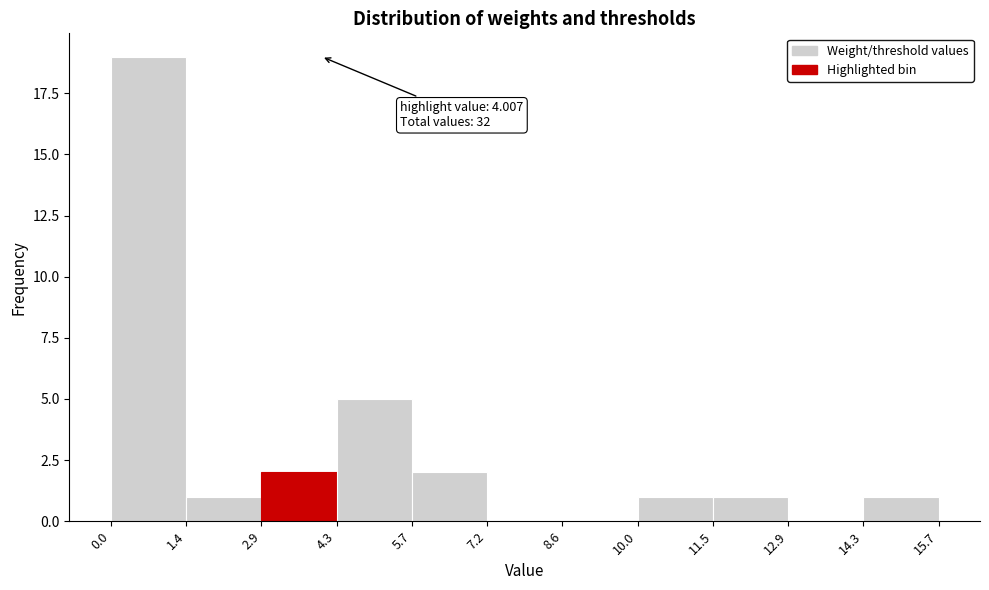

Which range on the x-axis has the tallest bar?

0.0 to 1.4